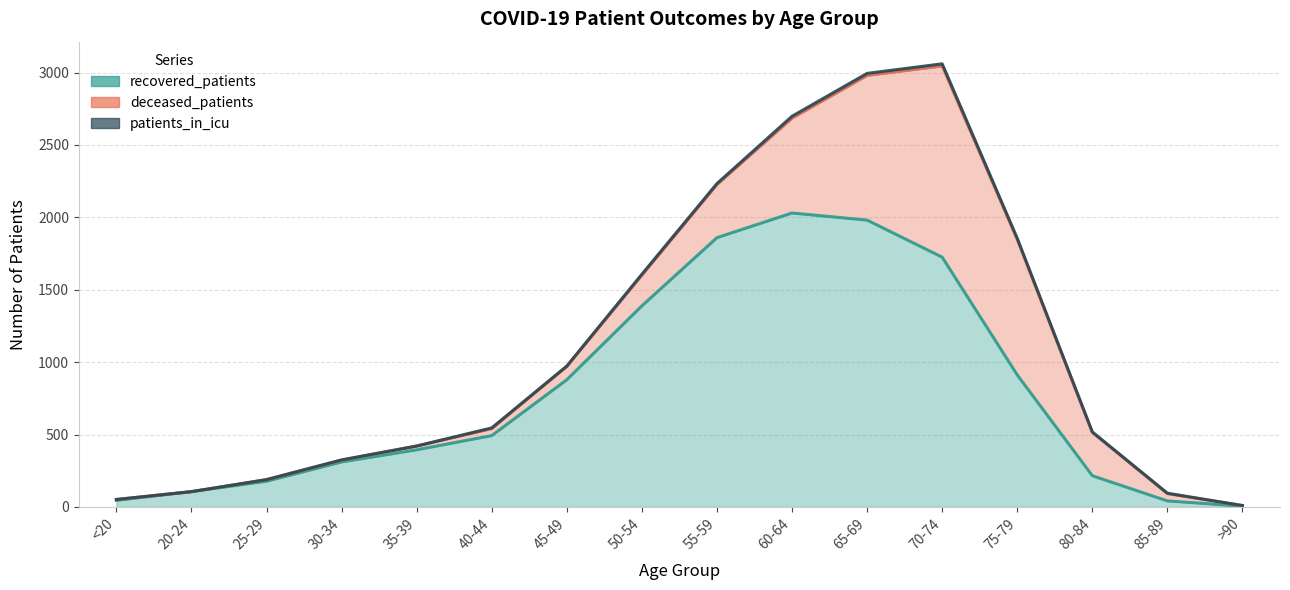

What are all the series names shown in the legend?

recovered_patients, deceased_patients, patients_in_icu